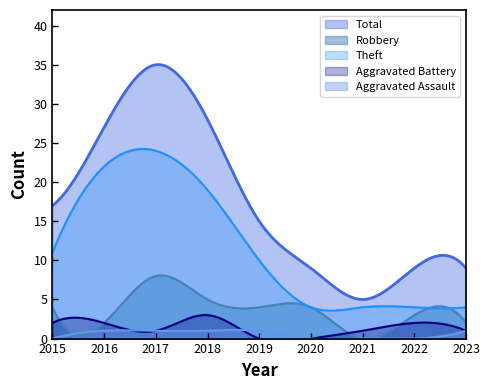

Which has a higher value, 2017 or 2018?

2017